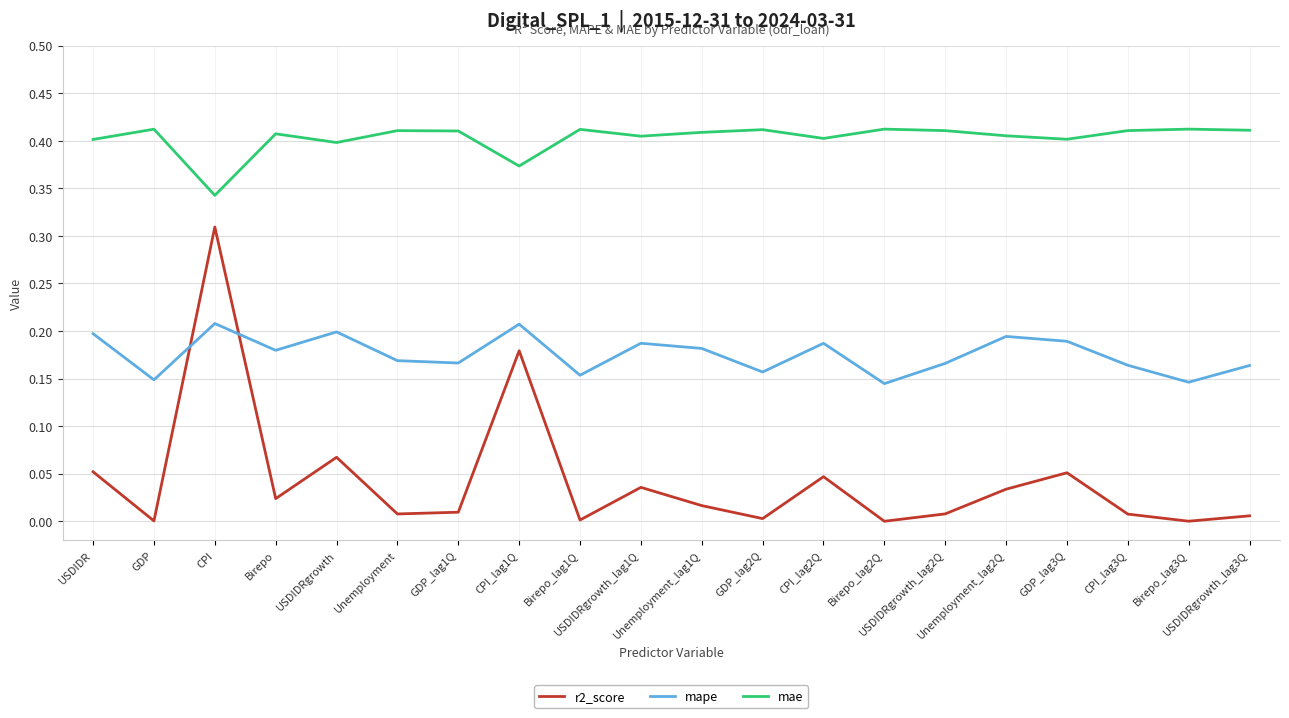

At USDIDRgrowth_lag1Q, list the series in order from smallest to largest.

r2_score, mape, mae